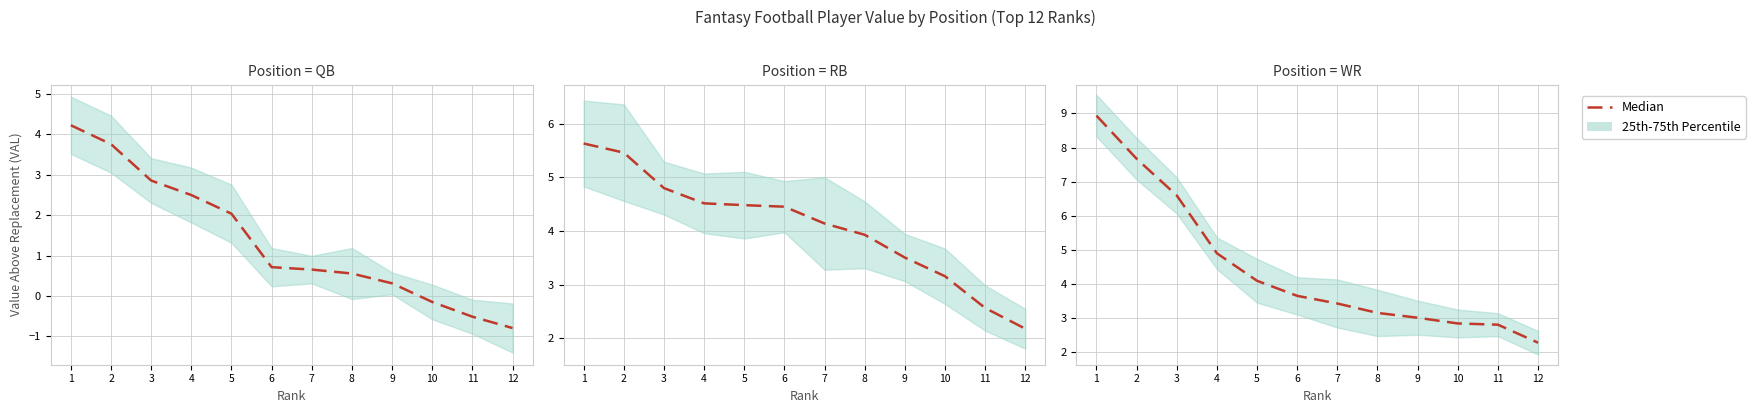

The value at 5 is 1.6. True or false?

False